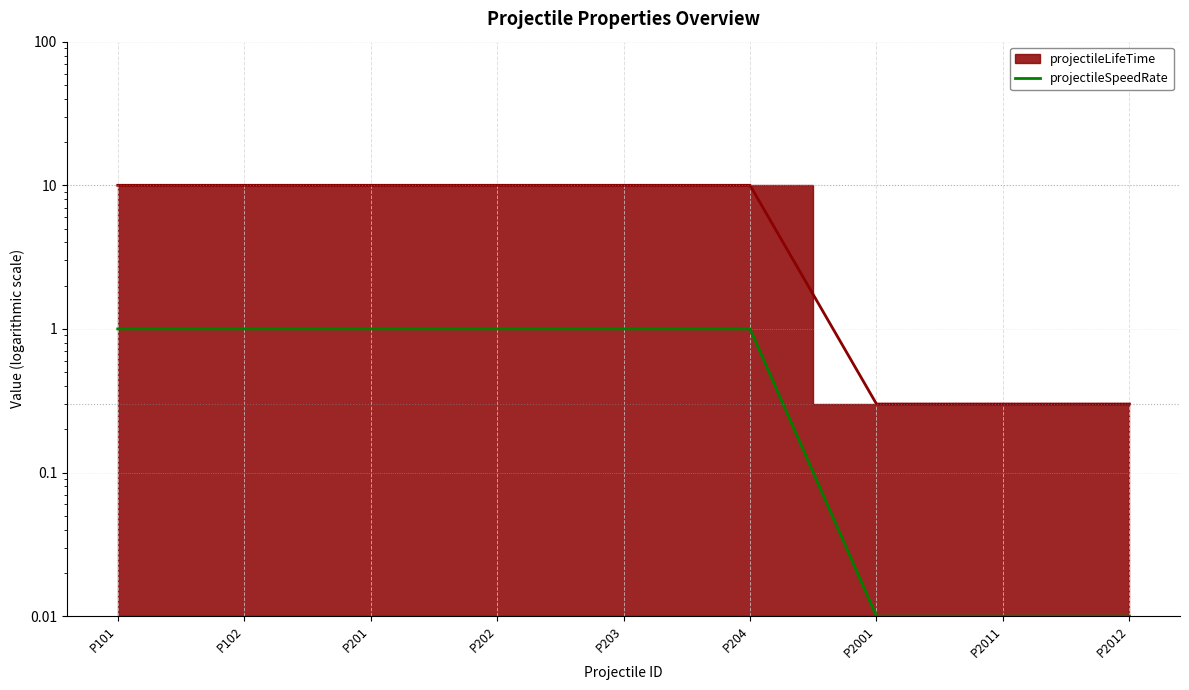

Reading right to left, extract all data points from this chart.

P2012=0.0	P2011=0.0	P2001=0.0	P204=1.0	P203=1.0	P202=1.0	P201=1.0	P102=1.0	P101=1.0